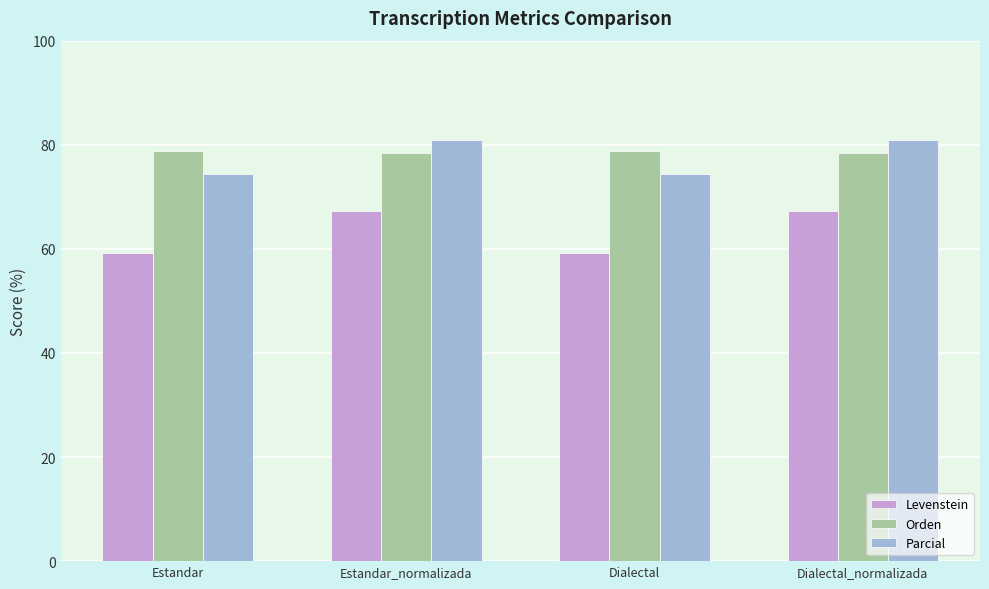

Read the Levenstein value at Estandar_normalizada.

67.3